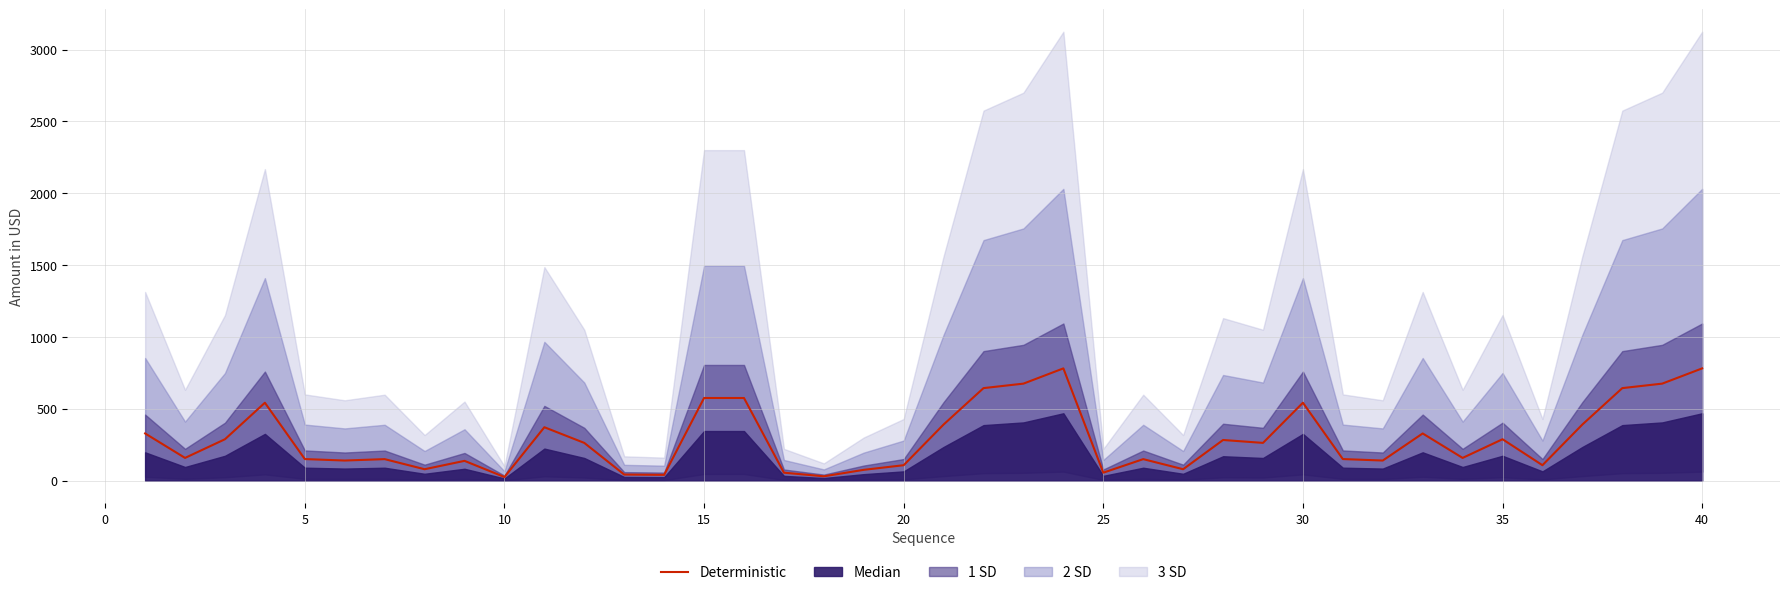

The value of Deterministic at 40 is 781.0. True or false?

True